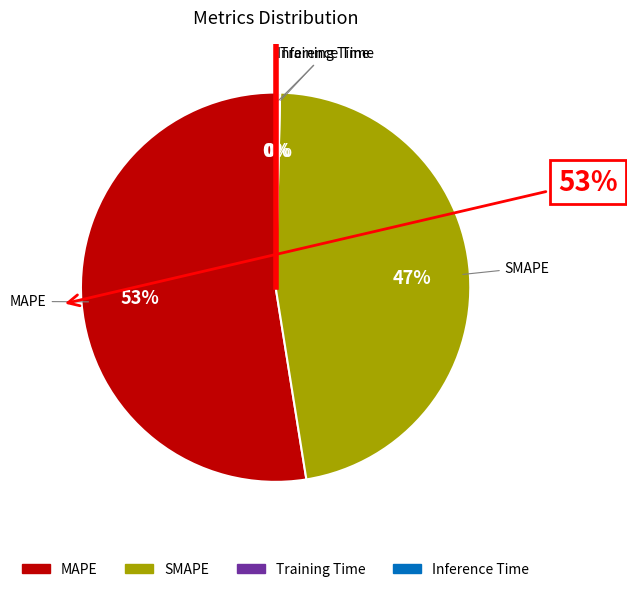

How many slices are in this pie chart?

4